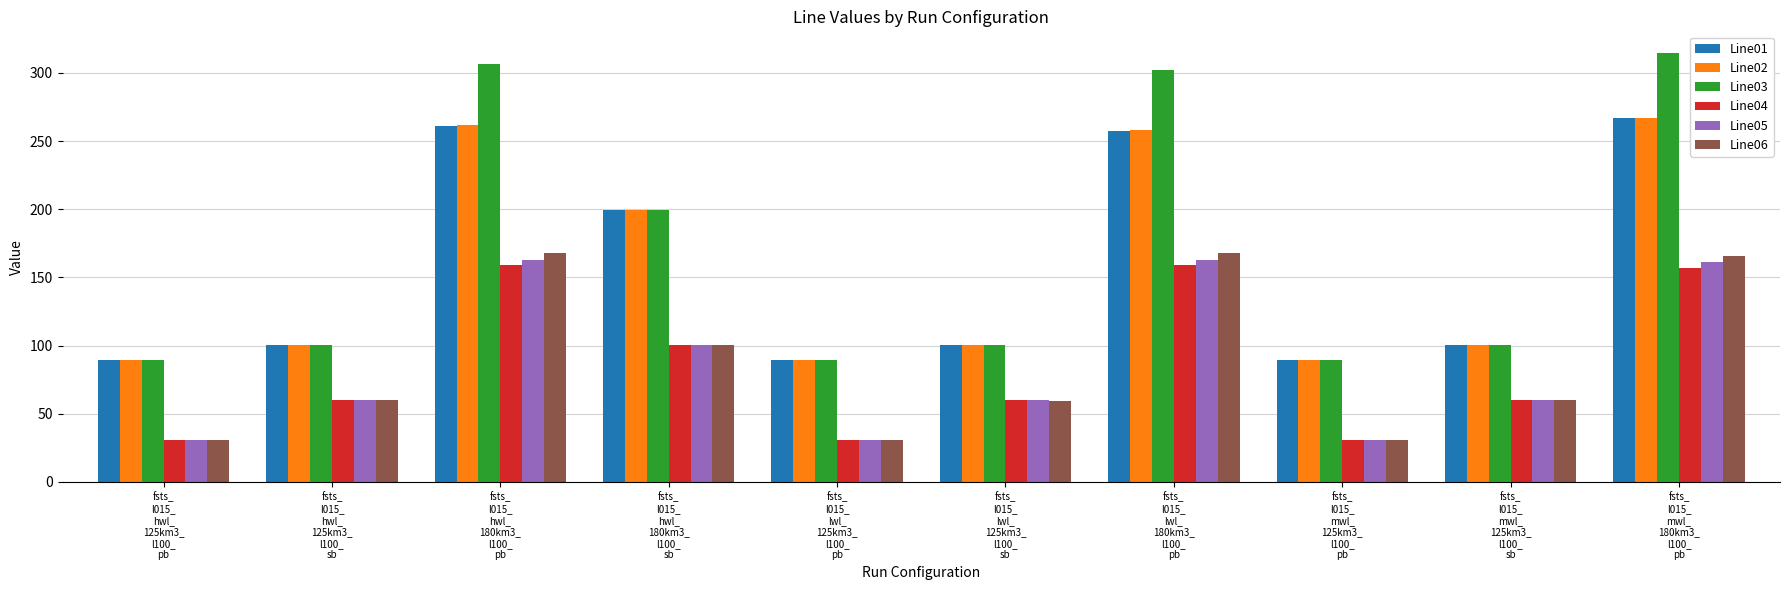

Is the value of Line06 at fsts_
l015_
hwl_
180km3_
l100_
pb greater than the value of Line05 at fsts_
l015_
mwl_
180km3_
l100_
pb?

Yes